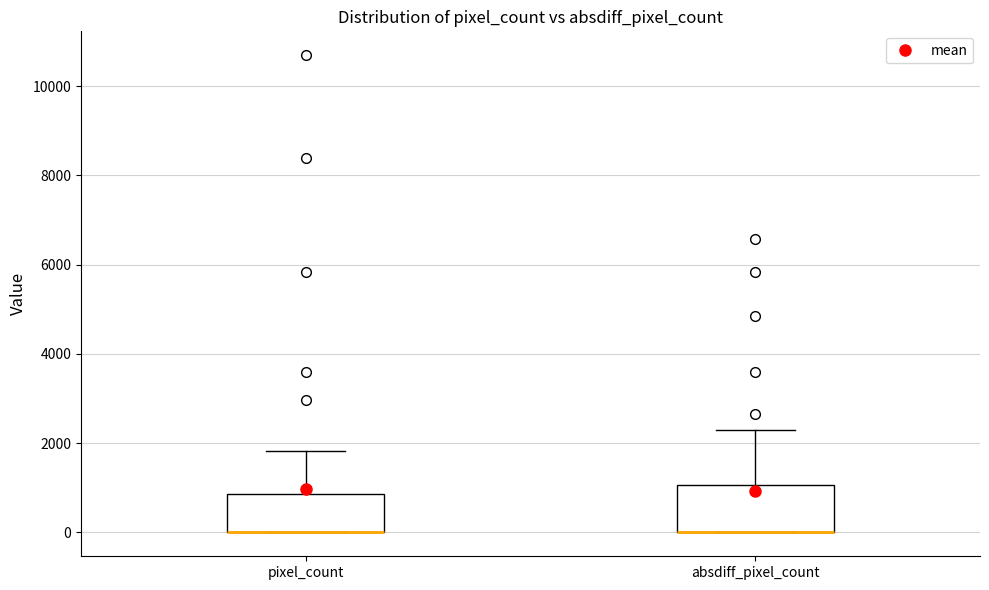

Where does the upper whisker of the box for pixel_count end on the y-axis? The values are not printed on the chart, so give them approximately, as read against the axis.

1800